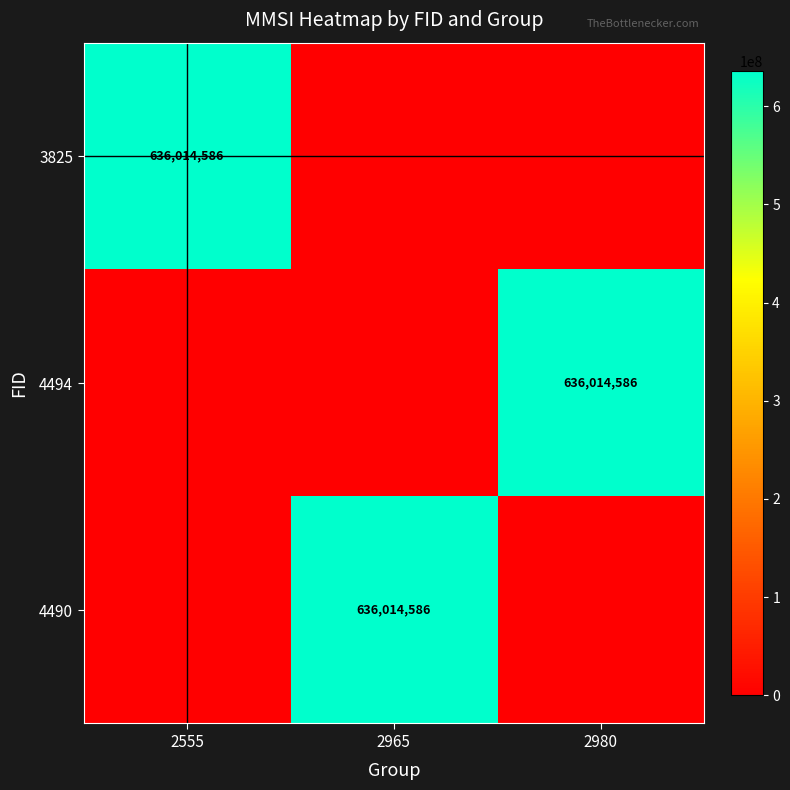

What is the total value across all series at 2965?

636014586